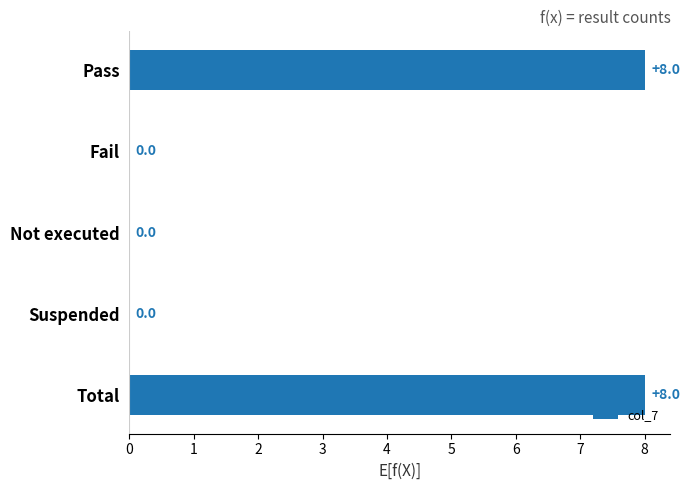

What is the sum of the values at Not executed and Total?

8